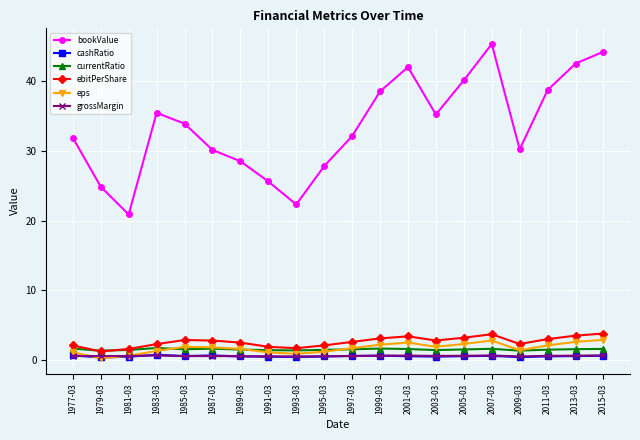

What is the spread (max minus min) of values at 2011-03?

38.2